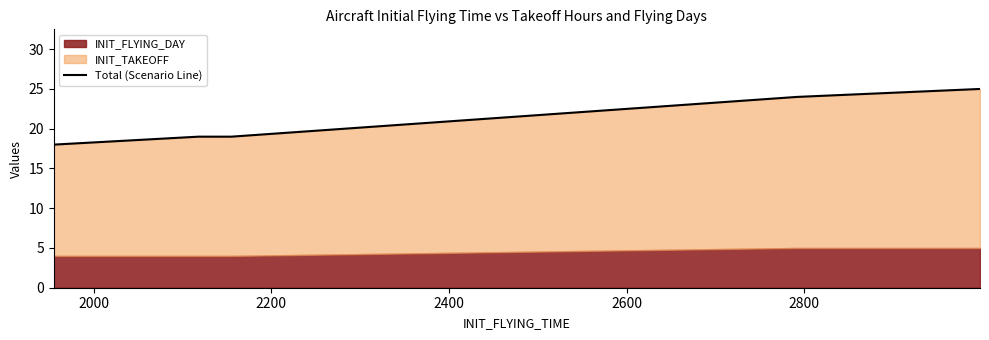

Reading left to right, transcribe all the data shown in this chart.

18	19	19	19	19	24	25